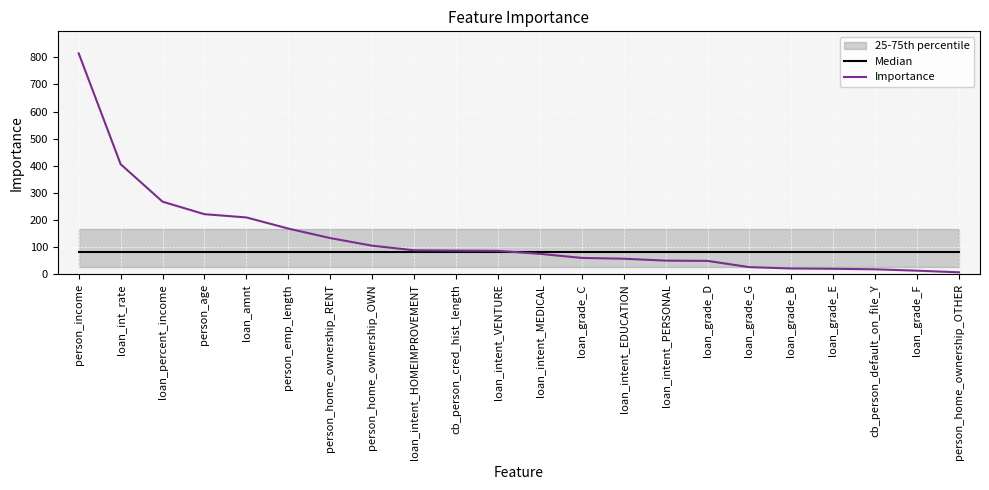

Is it true that Importance equals 54.2 at loan_amnt?

False